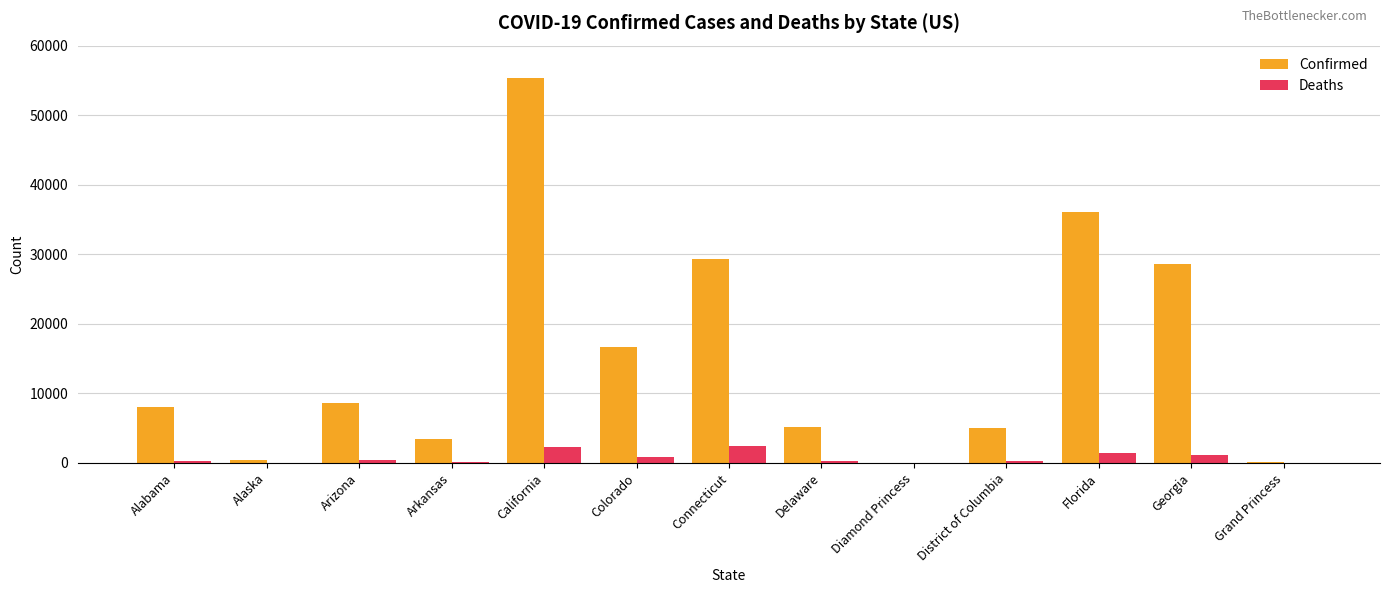

Between Alabama and Colorado, which series saw the biggest shift?

Confirmed